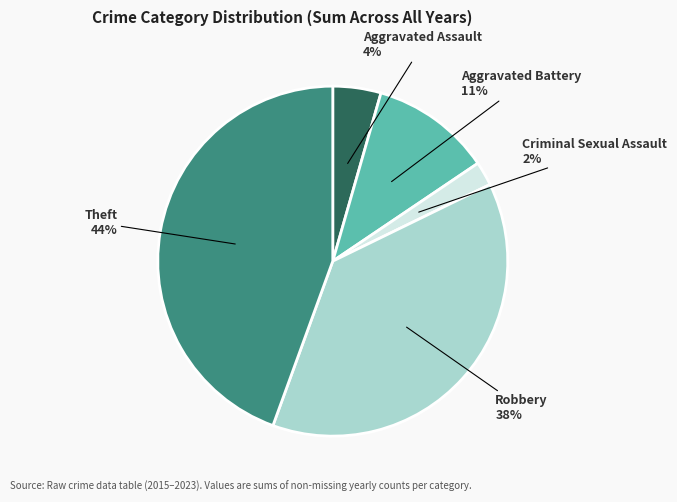

To the nearest percent, what is the average slice percentage?

20%